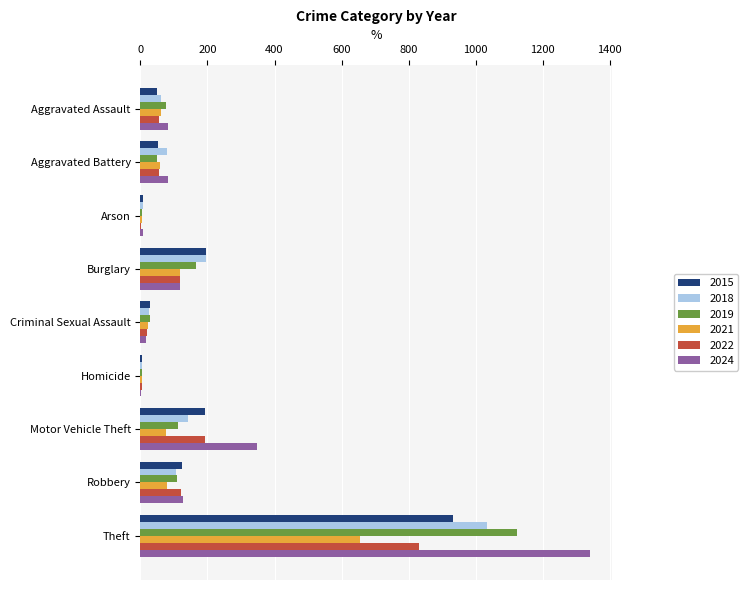

How many series are shown in this chart?

6